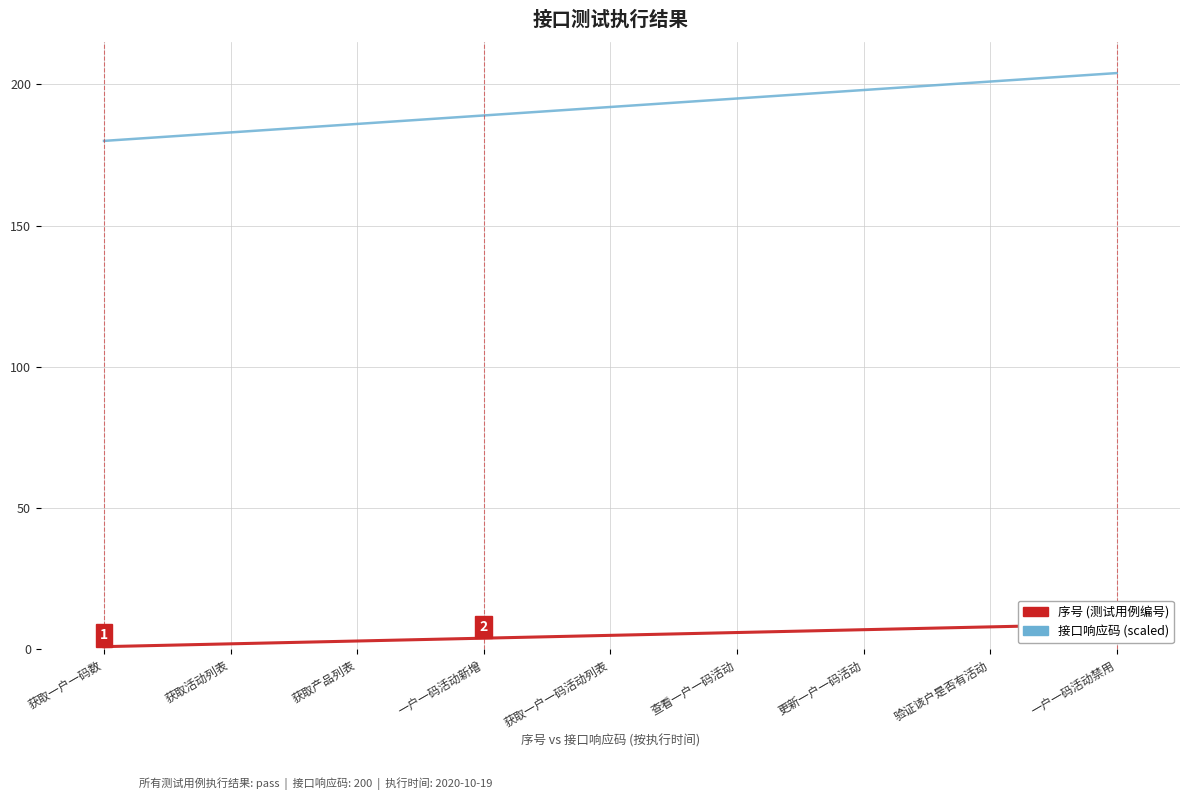

What position from the right is 获取活动列表?

8